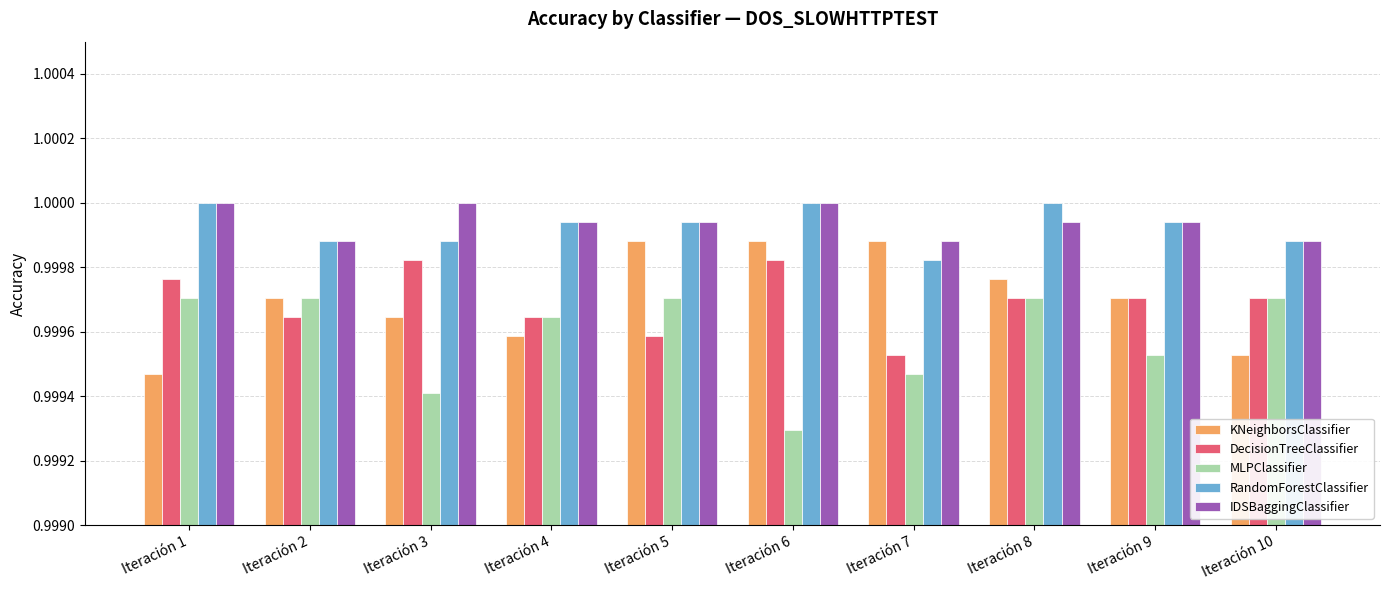

Which category has the lowest value in the DecisionTreeClassifier series?

Iteración 7